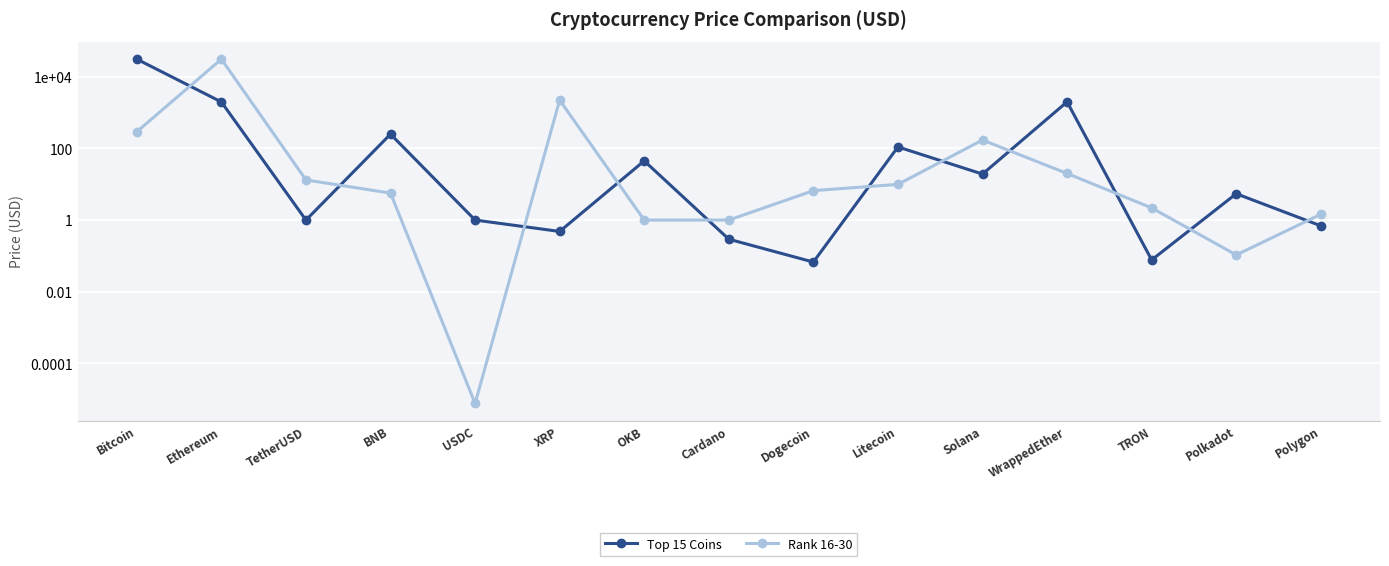

Reading left to right, what are all the values shown in this chart?

Top 15 Coins: 30640.9	1961.5	1.0	248.1	1.0	0.5	44.6	0.3	0.1	109.2	19.1	1974.1	0.1	5.4	0.7
Rank 16-30: 289.6	30638.8	13.1	5.6	0.0	2207.0	1.0	1.0	6.6	9.9	170.4	19.9	2.2	0.1	1.4